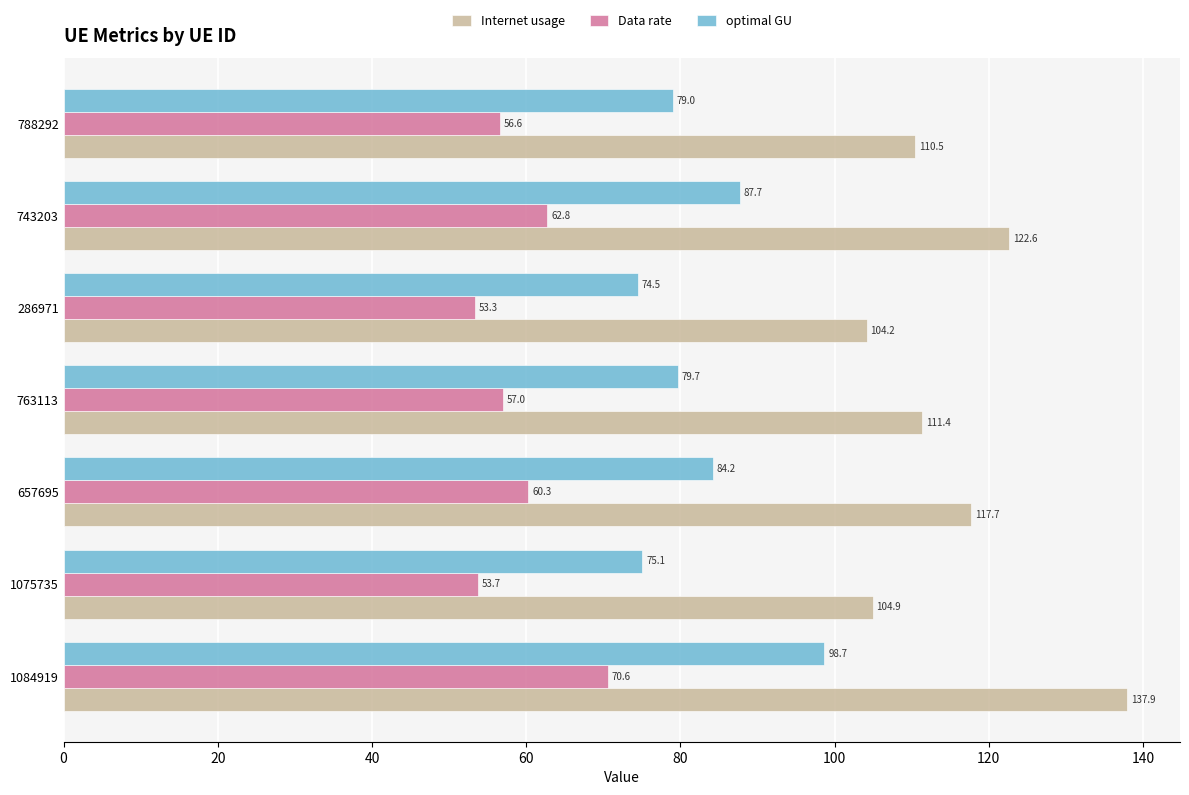

What is the spread (max minus min) of values at 763113?

54.4